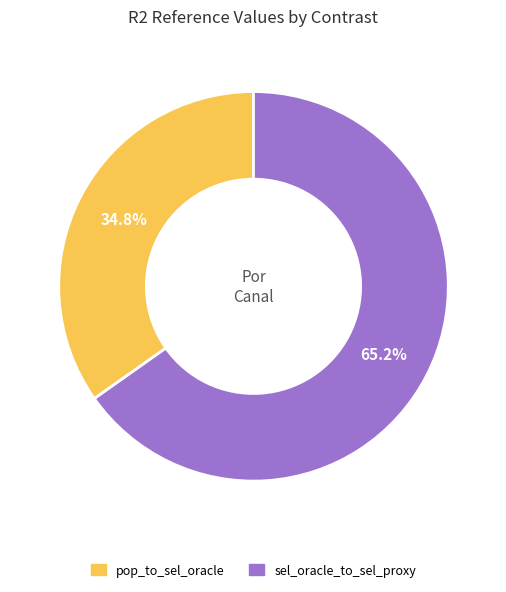

Which category has the biggest portion of the pie?

sel_oracle_to_sel_proxy